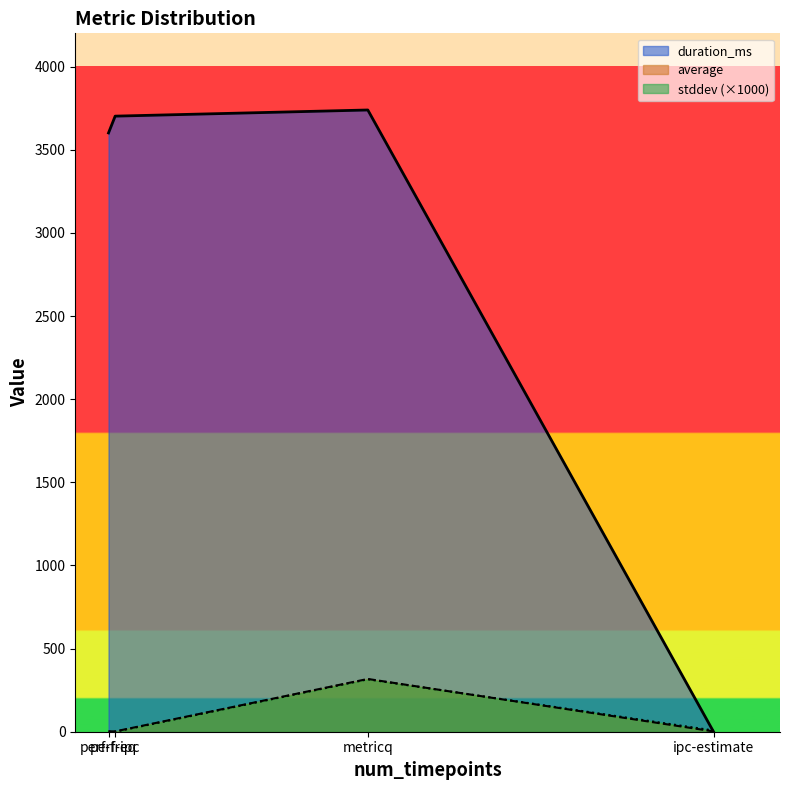

At which category does duration_ms reach its first local valley?

perf-freq